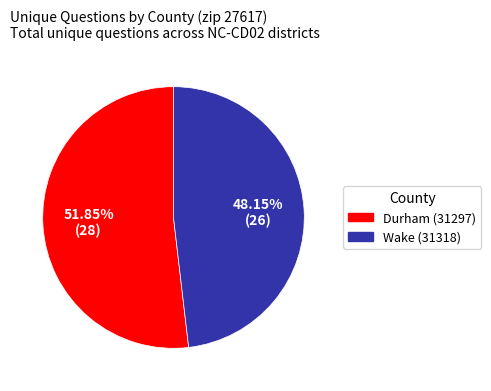

What is the smallest slice in the pie chart?

Wake (31318)